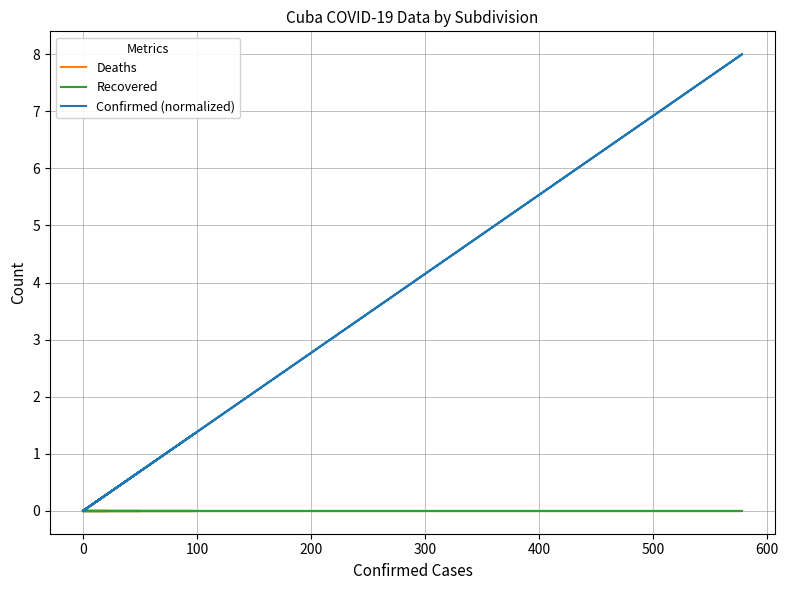

Reading left to right, list all the values displayed in this chart.

Deaths: 0.0	0.0	0.0	0.0	0.0	0.0	0.0	0.0	0.0	0.0	0.0	0.0	0.0	0.0	0.0	0.0
Recovered: 0.0	0.0	0.0	0.0	0.0	0.0	0.0	0.0	0.0	0.0	0.0	0.0	0.0	0.0	0.0	0.0
Confirmed (normalized): 0.0	0.0	0.0	0.3	0.0	0.0	0.0	0.0	8.0	0.0	1.4	0.0	0.7	0.0	0.0	0.0